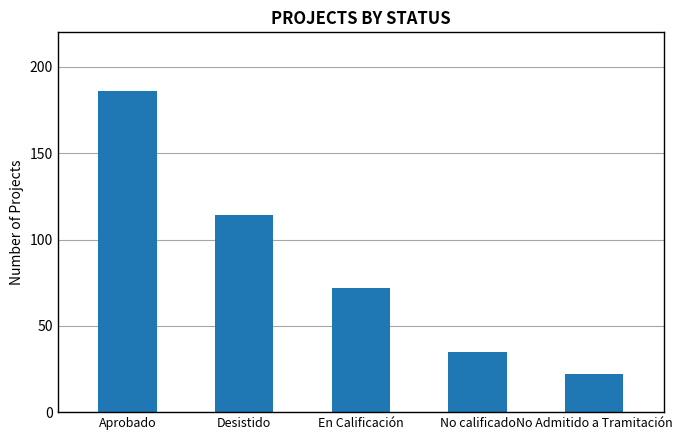

Reading left to right, extract all data points from this chart.

186	114	72	35	22